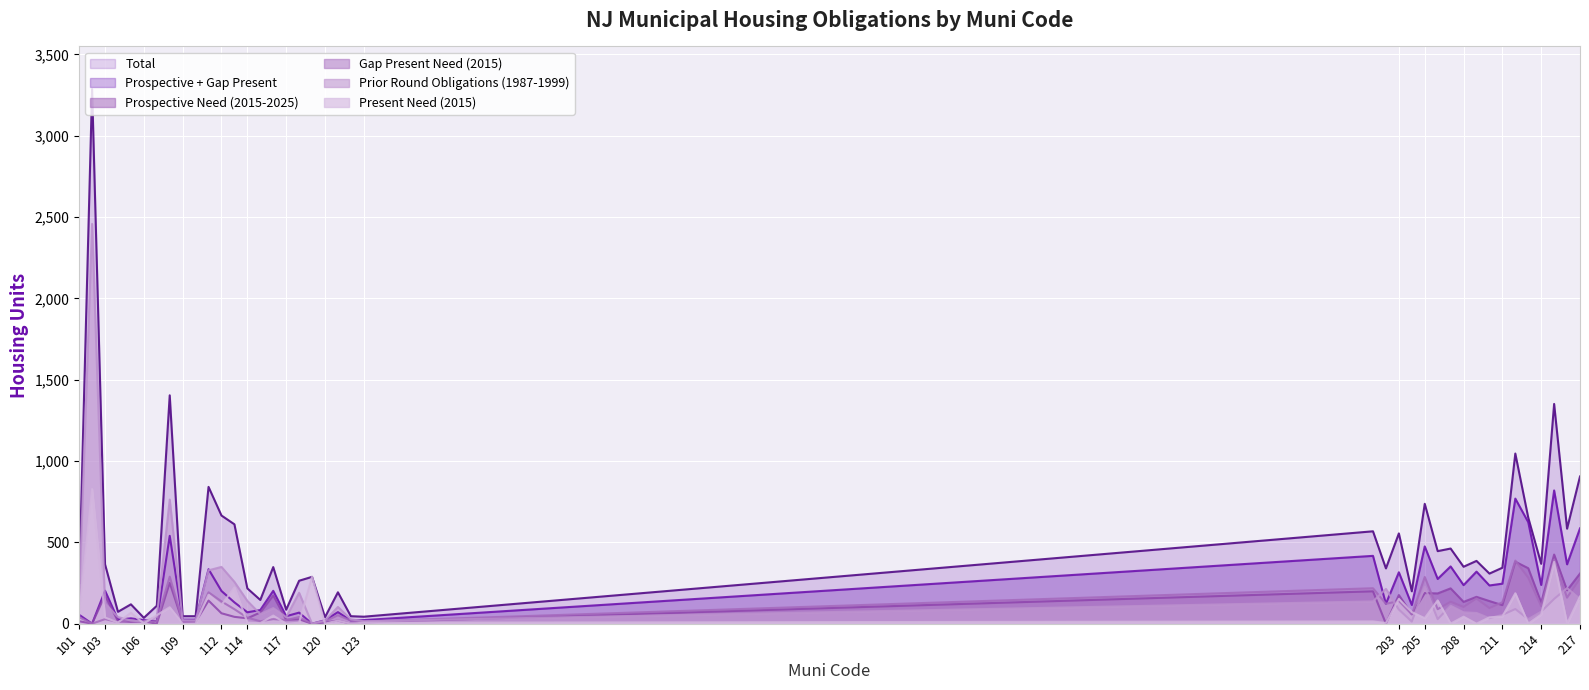

Does the chart display data point markers on the line(s)?

No